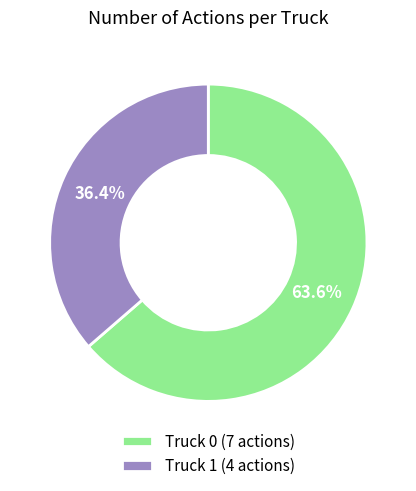

To the nearest percent, what portion does Truck 1 represent?

36%